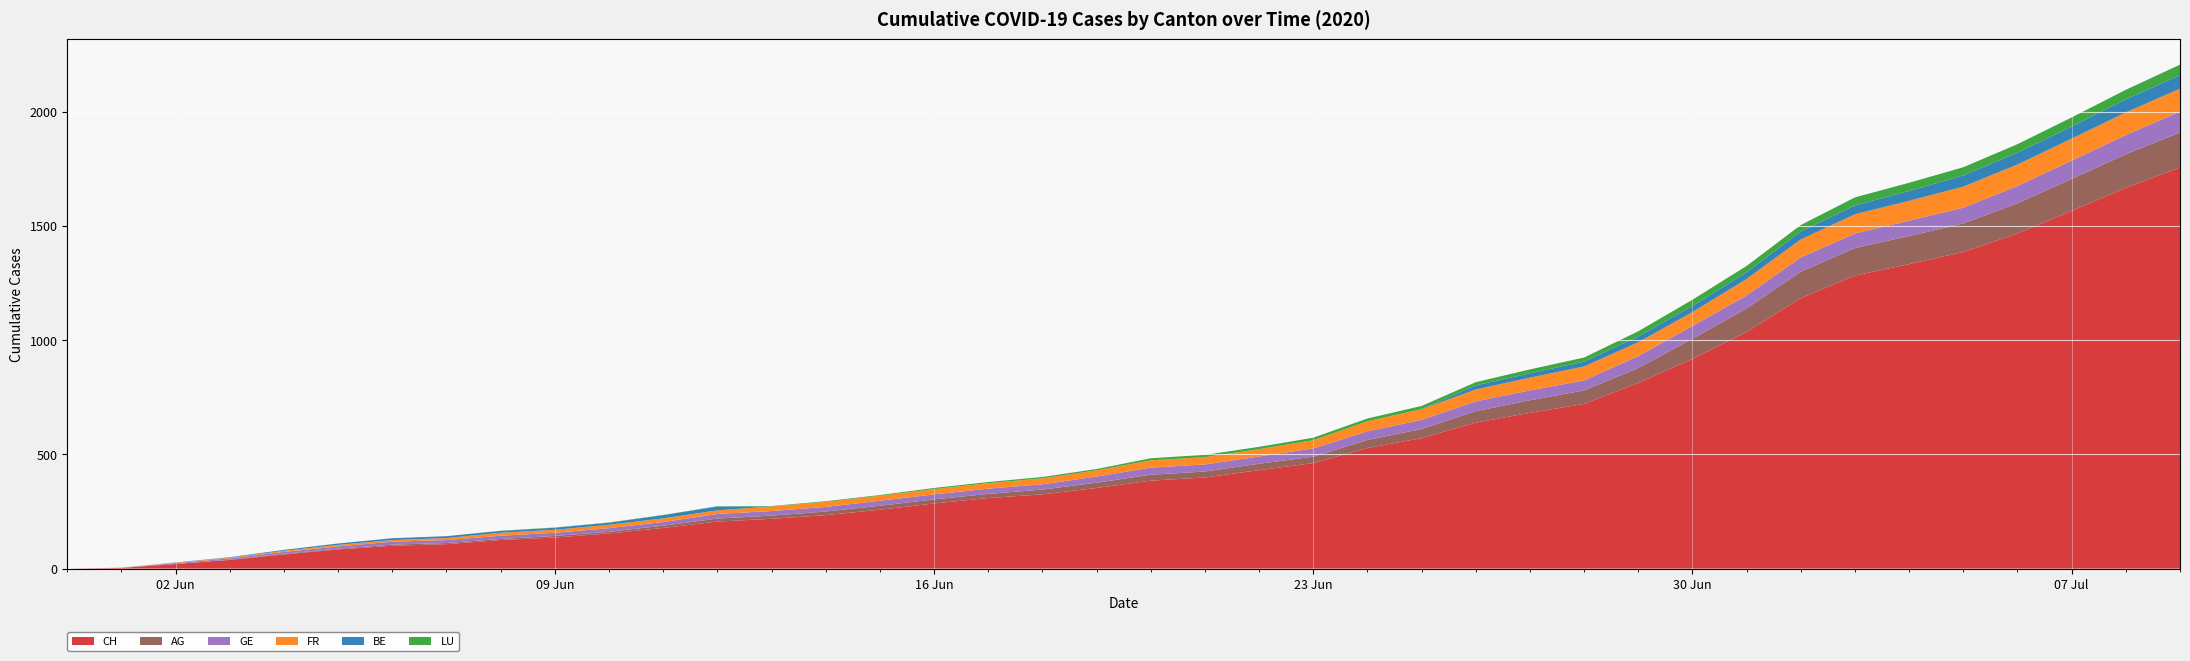

Reading left to right, list all the values displayed in this chart.

CH: 0	3	20	38	62	84	100	107	125	136	154	178	206	218	234	258	285	309	325	353	385	399	431	462	528	571	639	682	721	813	918	1036	1184	1283	1333	1386	1467	1566	1667	1756
AG: 0	0	0	1	3	3	5	5	5	7	7	10	13	14	16	17	18	18	21	23	26	26	28	28	35	40	50	55	59	65	88	103	116	120	123	125	132	140	147	153
GE: 0	1	4	6	8	10	13	13	14	14	16	16	20	20	20	22	22	23	23	27	31	31	32	36	38	40	43	43	44	52	56	57	62	64	67	69	76	80	84	92
FR: 0	0	2	3	5	7	7	9	13	13	15	16	16	20	22	22	23	24	26	27	32	32	32	36	44	47	52	56	61	61	61	72	79	84	87	92	94	96	99	100
BE: 0	0	1	2	4	6	8	8	8	9	9	14	17	0	0	0	0	0	0	0	0	0	0	0	0	0	18	19	21	25	27	29	35	39	43	49	52	53	57	59
LU: 0	0	0	0	0	0	0	0	1	1	1	1	1	2	3	3	5	5	6	6	9	10	10	11	12	14	14	17	18	23	27	28	28	35	36	36	37	40	42	46